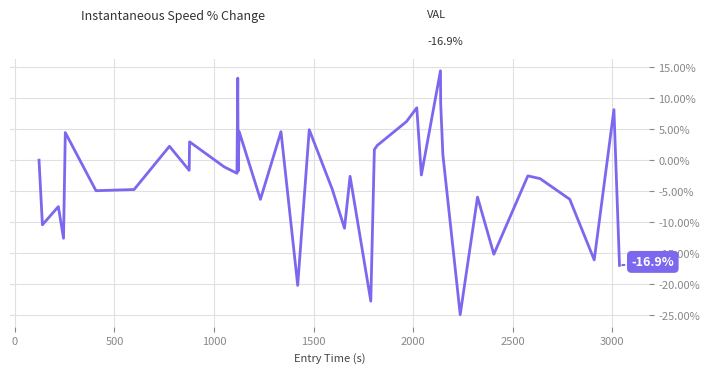

What is the maximum value shown in the chart?

14.4